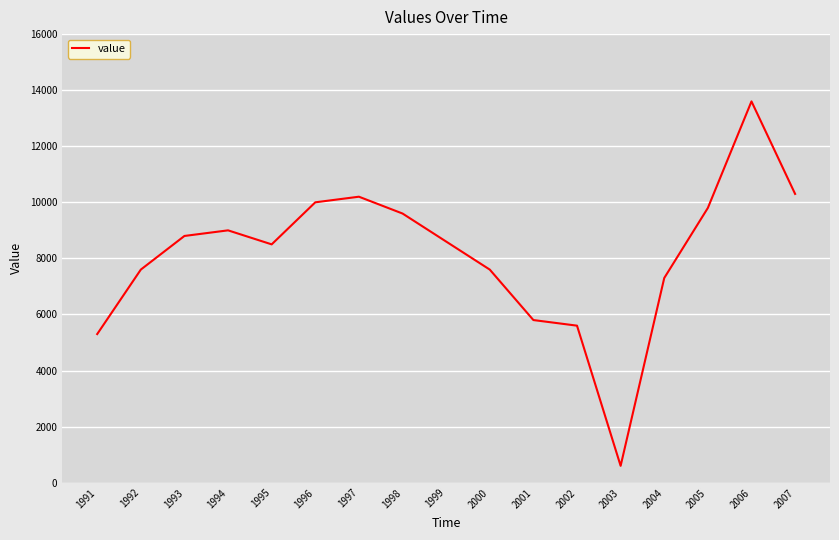

What is the change in value from 1999 to 2006?

+5000